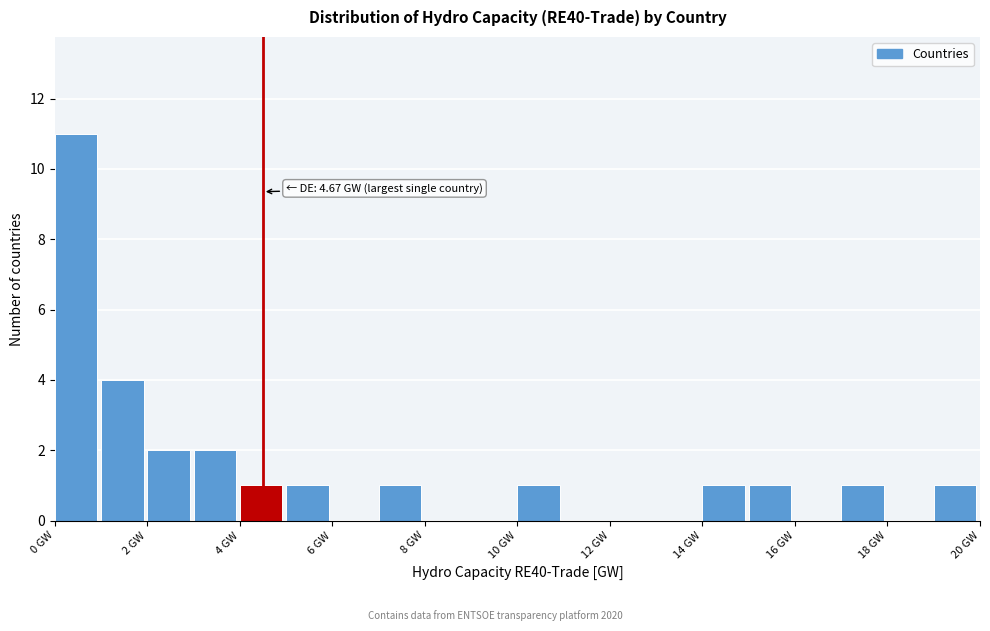

Over which range of the x-axis is the bar tallest?

0 to 1